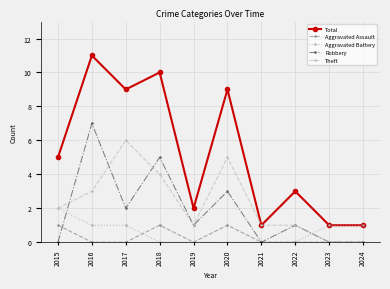

At which category is the sum across all series the highest?

2016